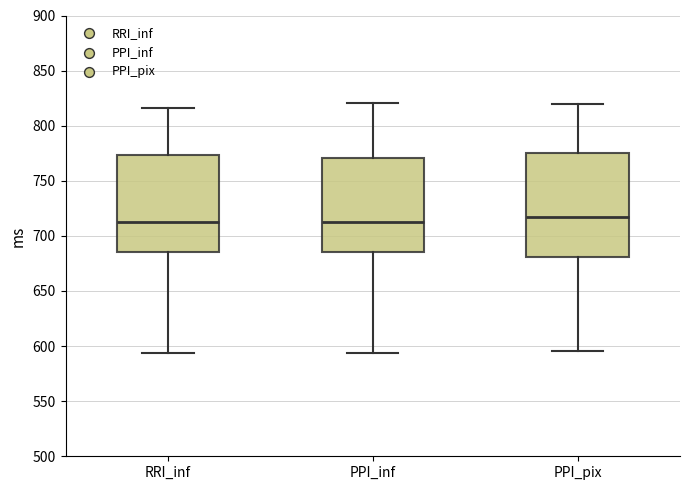

Which box is the tallest, from its lower edge to its upper edge?

PPI_pix